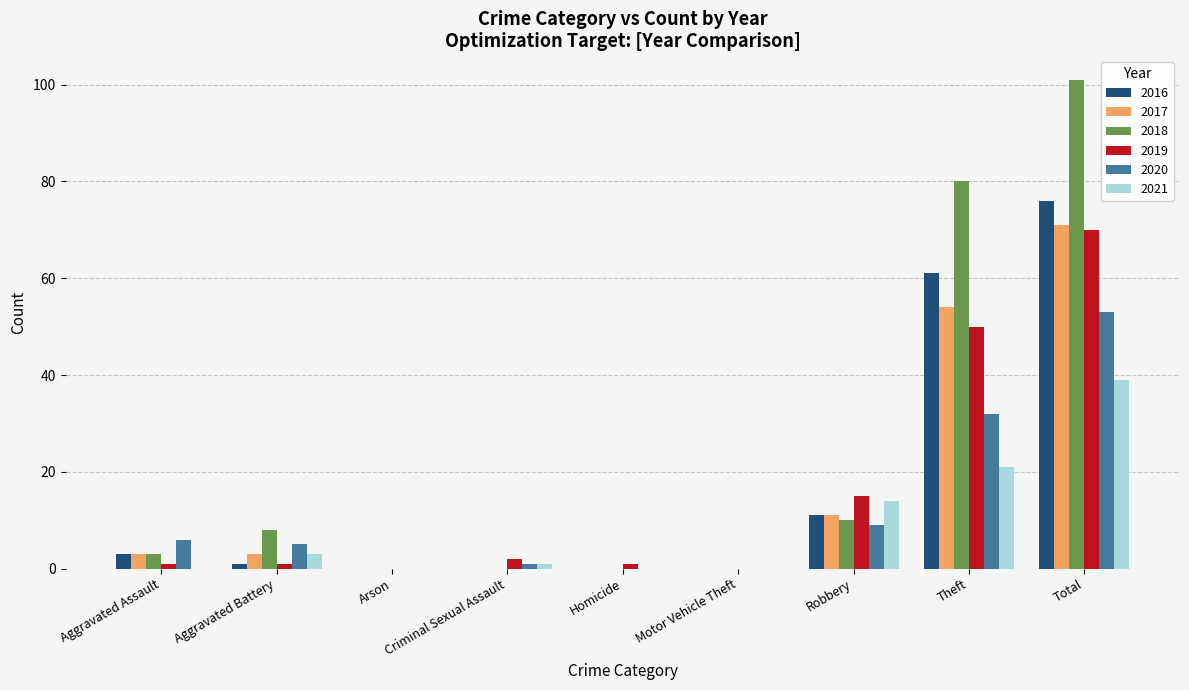

At which label does 2020 first exceed 5?

Aggravated Assault